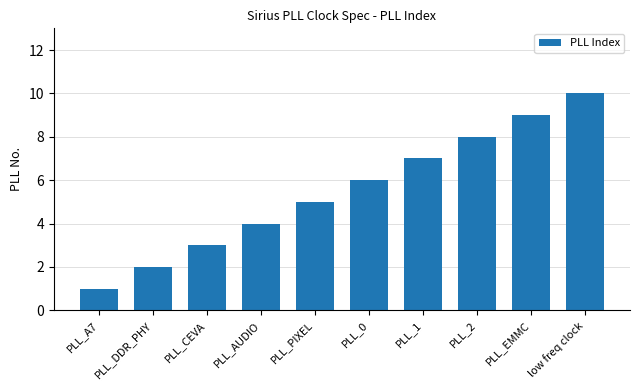

Which label corresponds to the largest value in the chart?

low freq clock